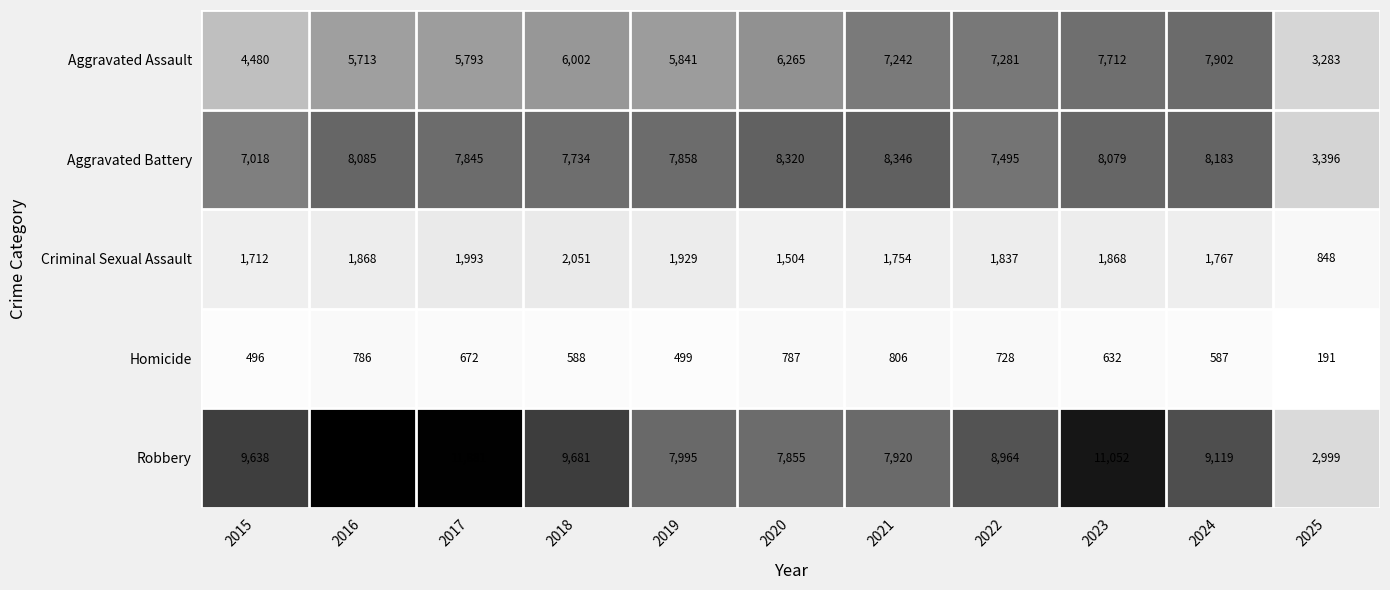

Which series has the largest total across all categories?

Robbery